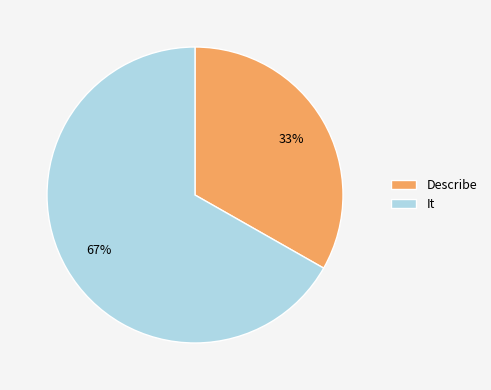

How many segments does this pie chart have?

2